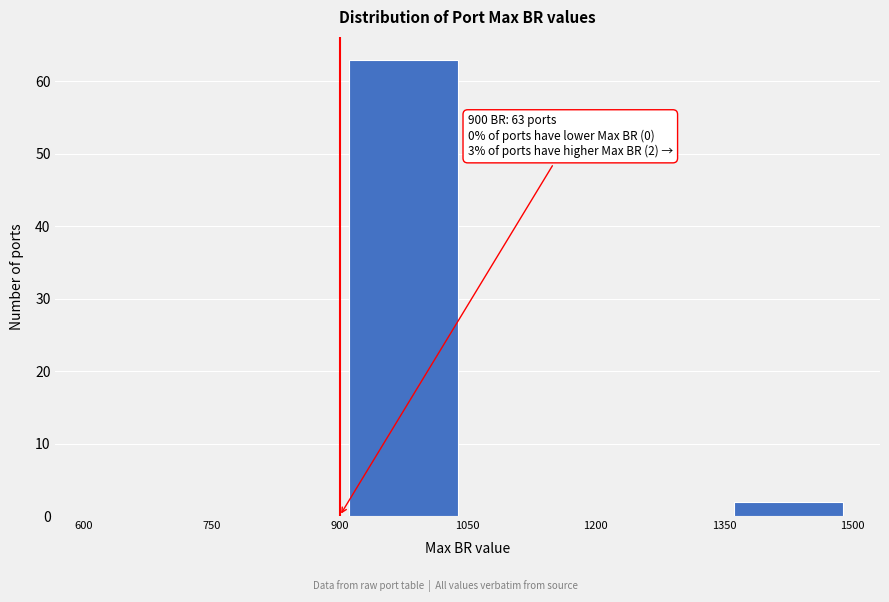

Over which range of the x-axis is the bar tallest?

900 to 1050